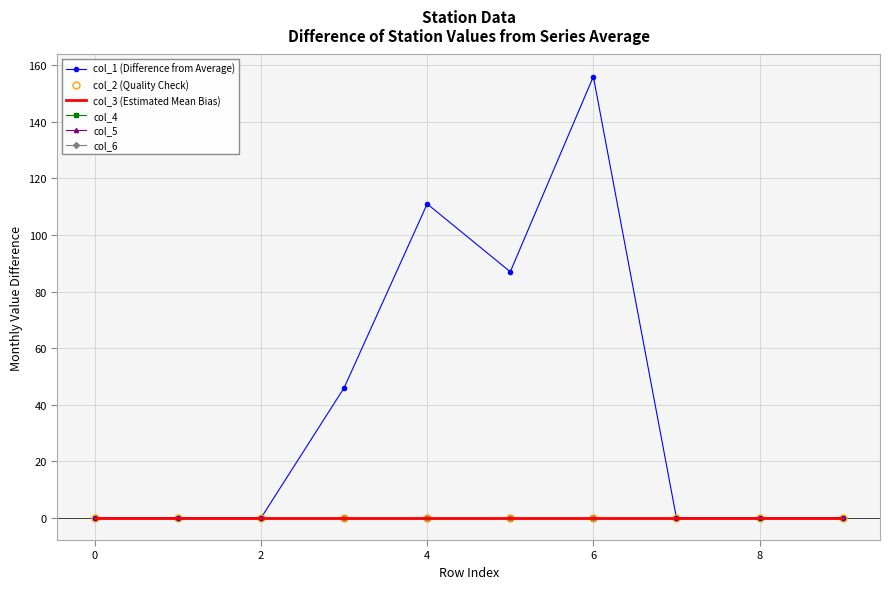

What are all the series names shown in the legend?

col_1 (Difference from Average), col_2 (Quality Check), col_3 (Estimated Mean Bias), col_4, col_5, col_6